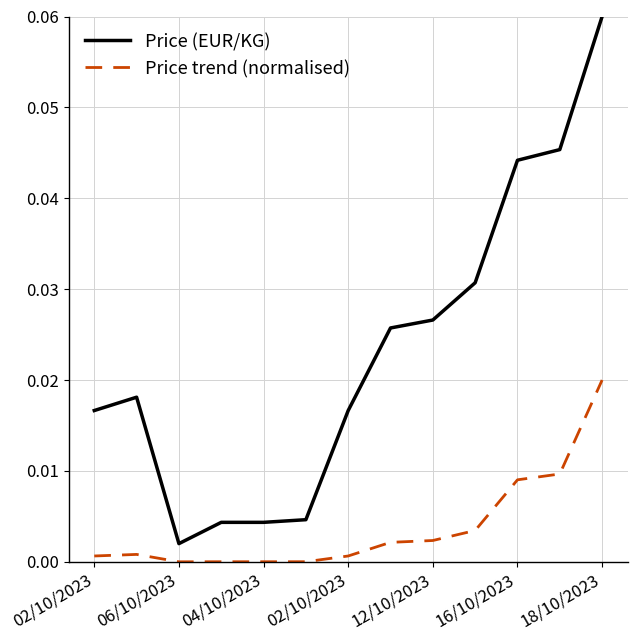

Which series has the largest total across all categories?

Price (EUR/KG)